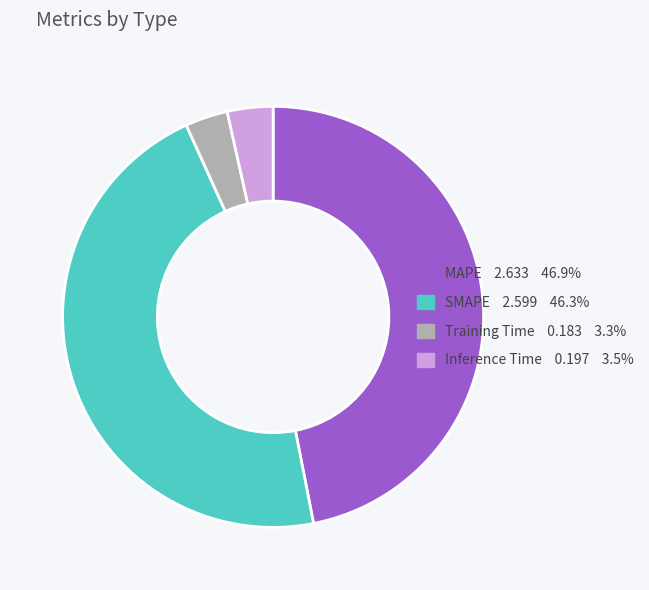

What is the ratio of the value at SMAPE to the value at MAPE?

1.0